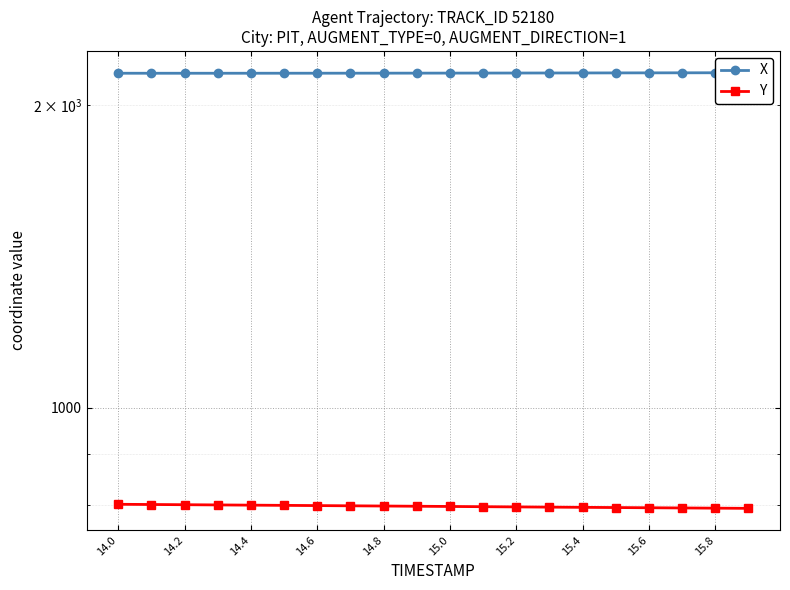

Where does the X series first go above 2152?

14.8